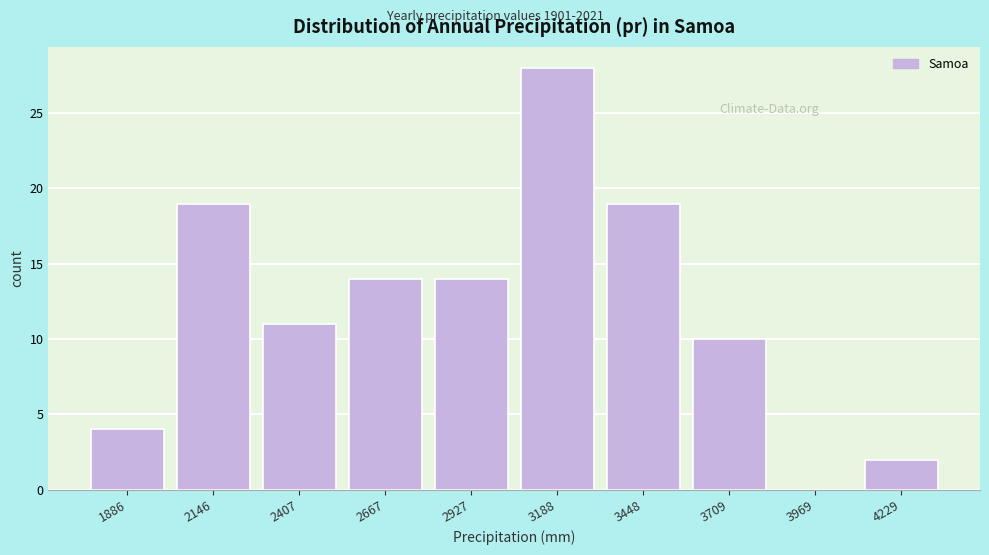

Reading left to right, transcribe this chart: for each bar, give the range it covers on the x-axis and its height. Neither the bar edges nor the heights are printed on the chart, so give them approximately, as read against the axes.

1800 to 2050: 4
2050 to 2300: 19
2300 to 2550: 11
2550 to 2800: 14
2800 to 3100: 14
3100 to 3350: 28
3350 to 3600: 19
3600 to 3850: 10
3850 to 4100: 0
4100 to 4400: 2